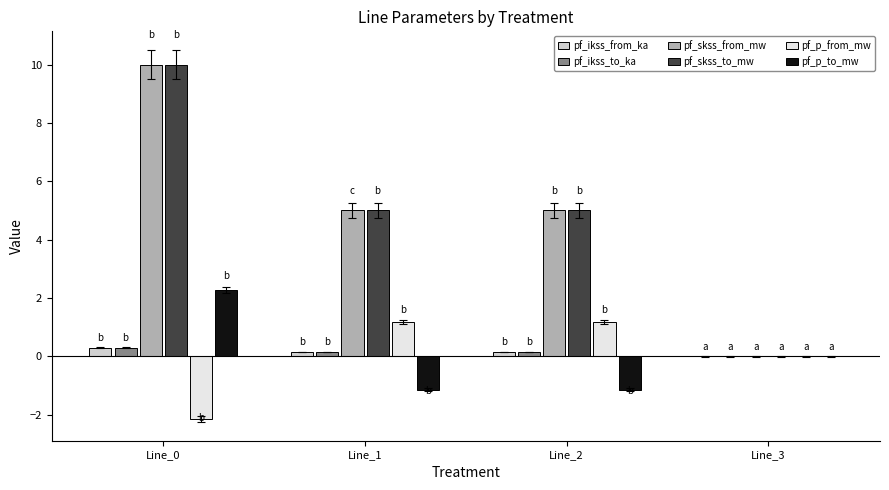

How many series are shown in this chart?

6